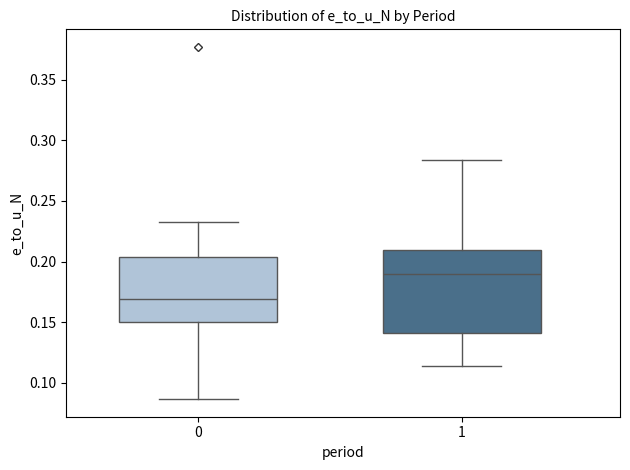

Reading left to right, read every box against the y-axis: the position of its median line, the range the box covers, and the ends of its whiskers. The values are not printed on the chart, so give them approximately, as read against the axis.

0: median 0.170, box 0.150 to 0.205, whiskers 0.085 to 0.230
1: median 0.190, box 0.140 to 0.210, whiskers 0.115 to 0.285